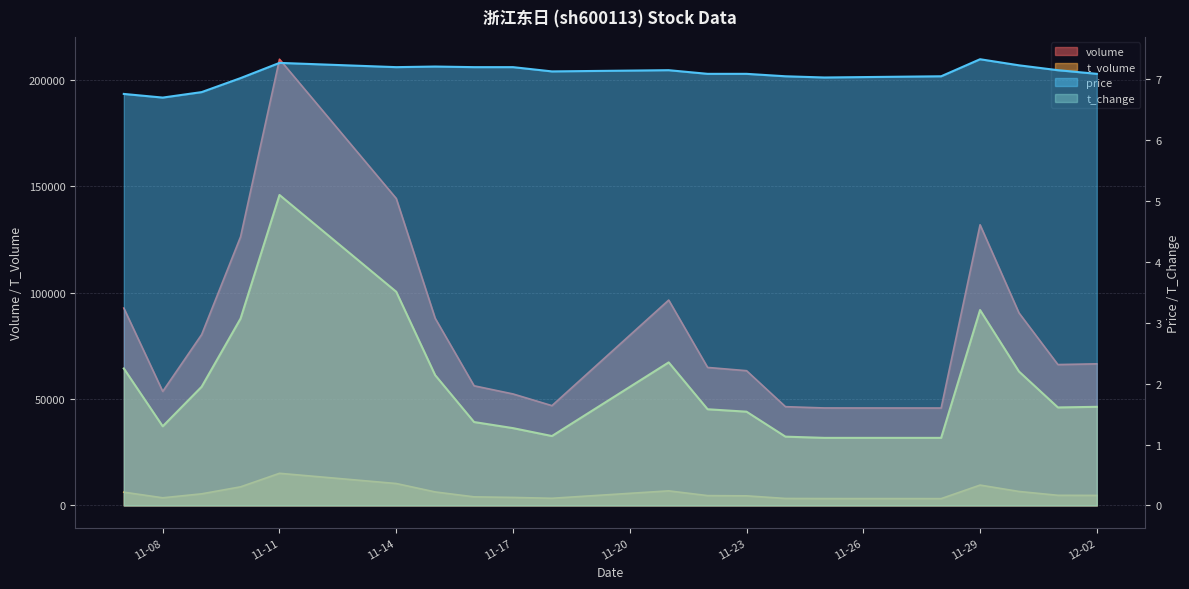

Rank the categories by t_change value from highest to lowest.

2022-11-11, 2022-11-14, 2022-11-29, 2022-11-10, 2022-11-21, 2022-11-07, 2022-11-30, 2022-11-15, 2022-11-09, 2022-12-02, 2022-12-01, 2022-11-22, 2022-11-23, 2022-11-16, 2022-11-08, 2022-11-17, 2022-11-18, 2022-11-24, 2022-11-25, 2022-11-28